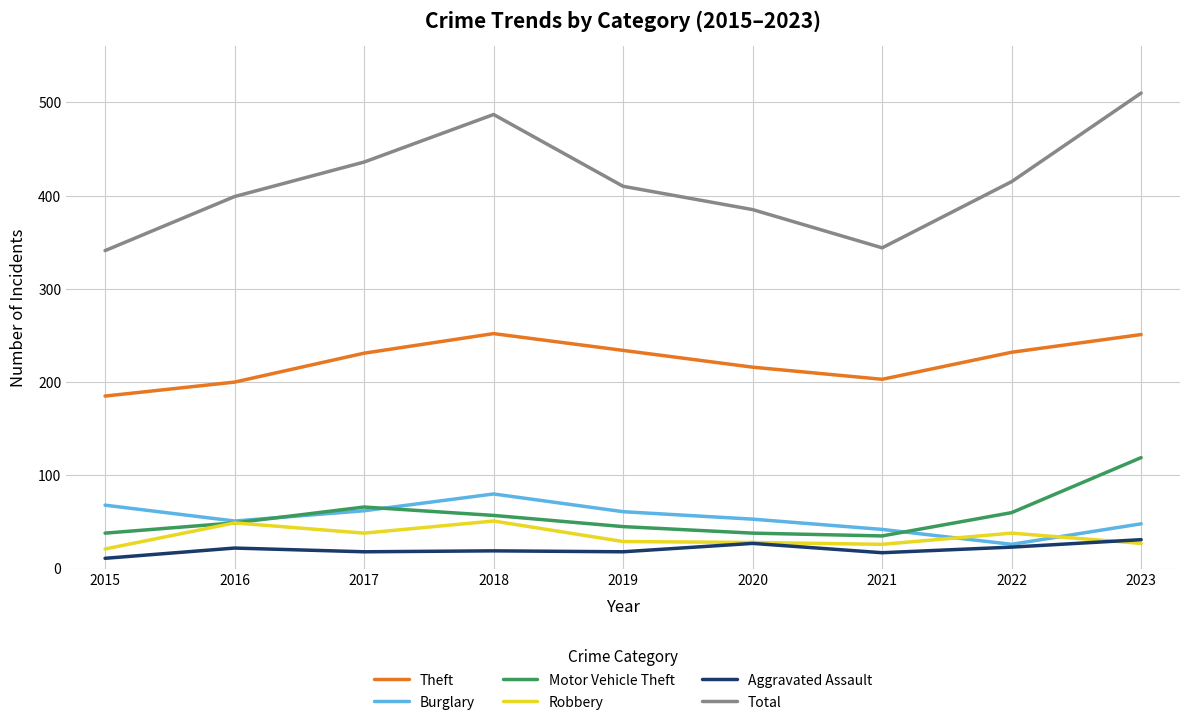

Rank the series at 2018 from lowest to highest value.

Aggravated Assault, Robbery, Motor Vehicle Theft, Burglary, Theft, Total